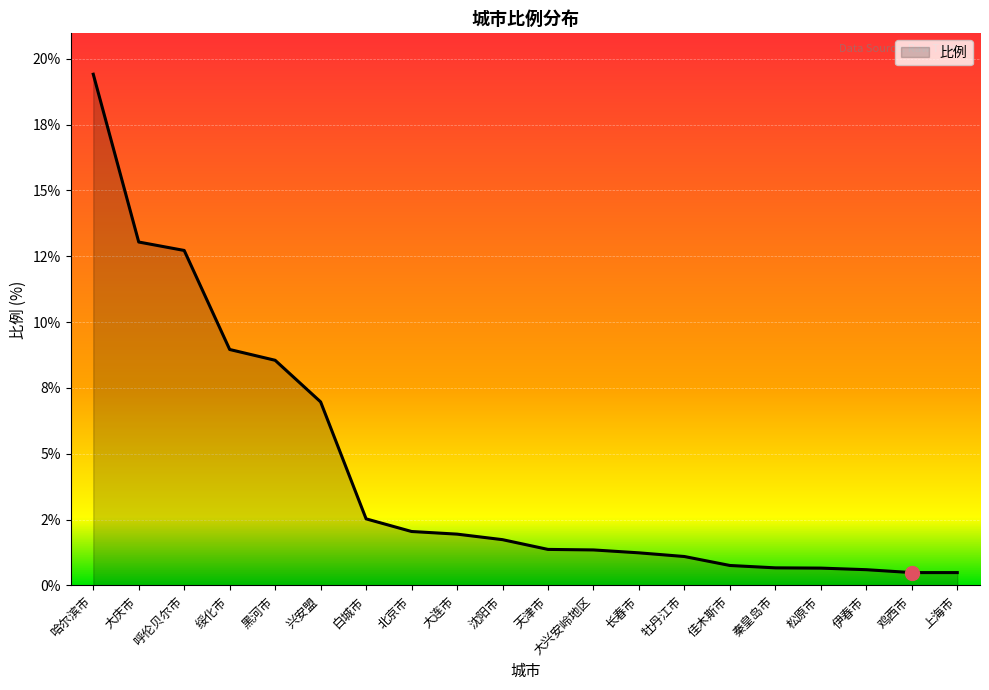

Does the chart display data point markers on the line(s)?

No